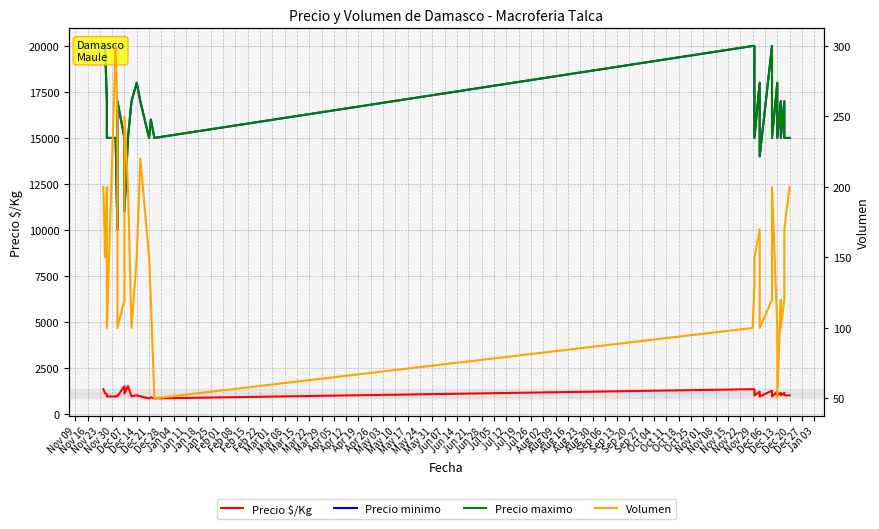

What is the lowest value of the Precio maximo series?

10000